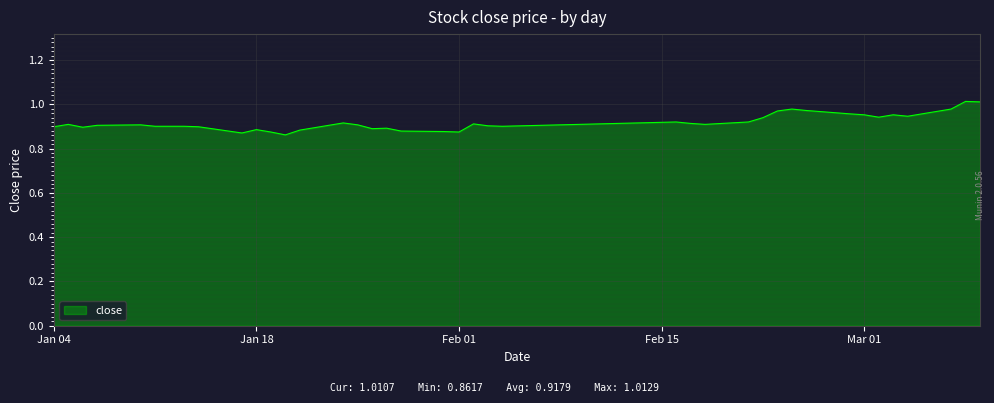

What is the greatest value displayed?

1.0